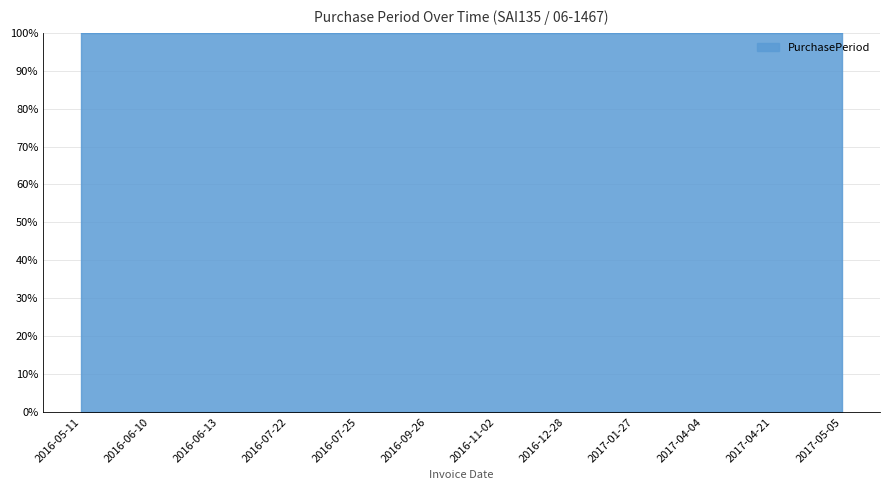

What is the minimum value shown in the chart?

3